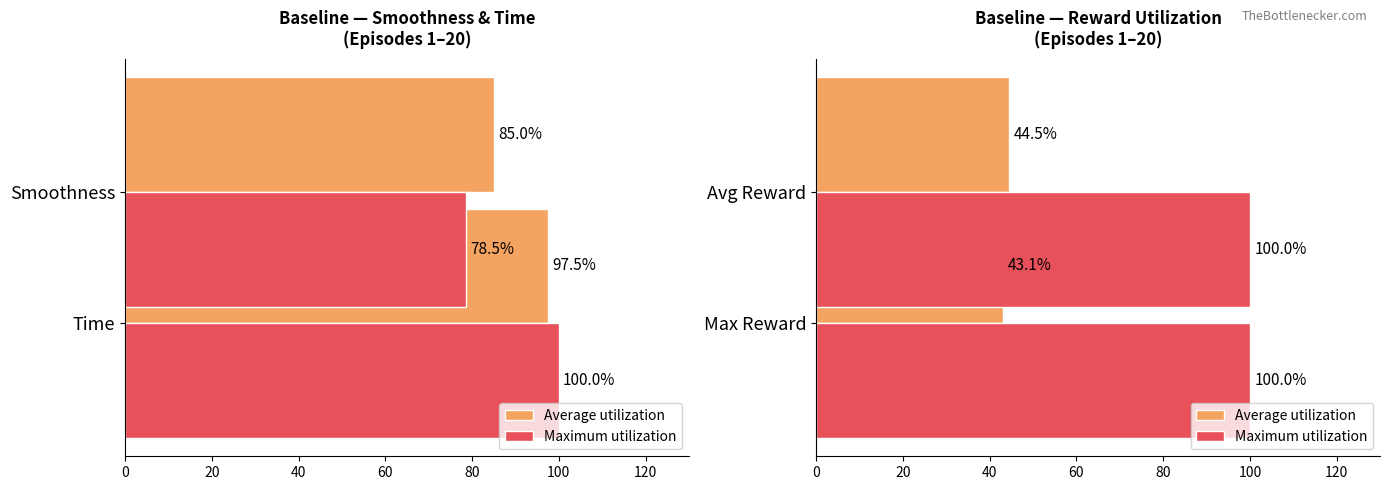

Which series has the widest spread of values?

Average utilization